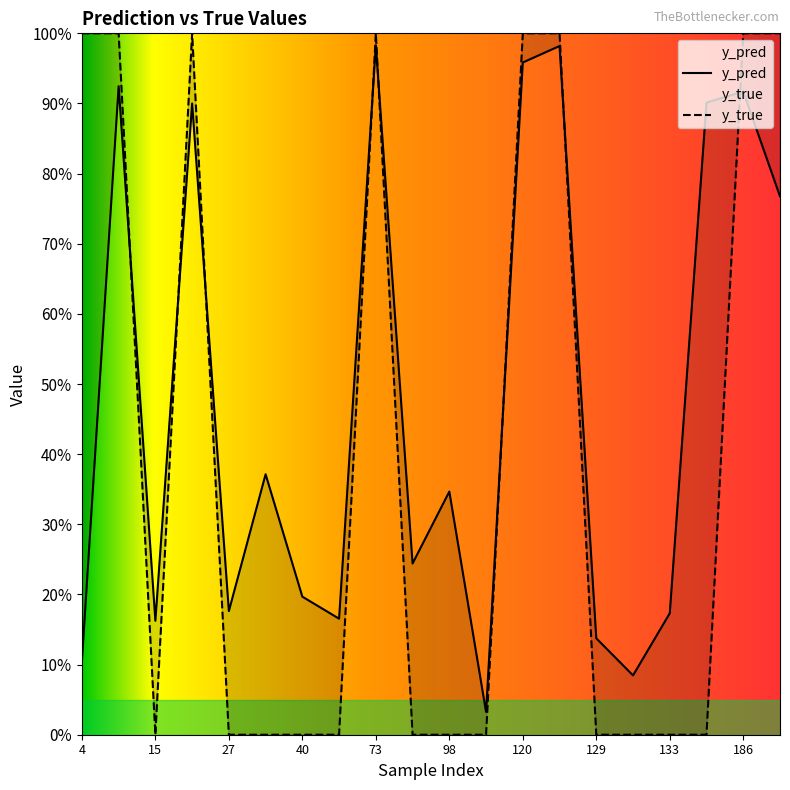

Reading left to right, extract all data points from this chart.

y_pred: 4=0.1	14=0.9	15=0.2	22=0.9	27=0.2	34=0.4	40=0.2	51=0.2	73=1.0	82=0.2	98=0.3	113=0.0	120=1.0	122=1.0	129=0.1	130=0.1	133=0.2	147=0.9	186=0.9	204=0.8
y_true: 4=1.0	14=1.0	15=0.0	22=1.0	27=0.0	34=0.0	40=0.0	51=0.0	73=1.0	82=0.0	98=0.0	113=0.0	120=1.0	122=1.0	129=0.0	130=0.0	133=0.0	147=0.0	186=1.0	204=1.0